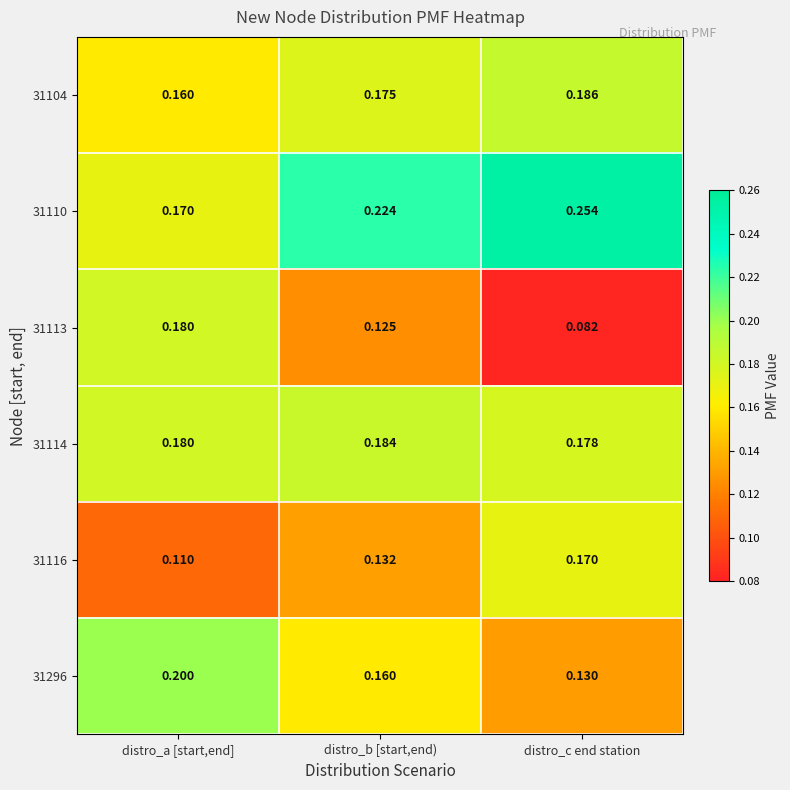

At which category does the chart reach its peak across all series?

distro_c end station